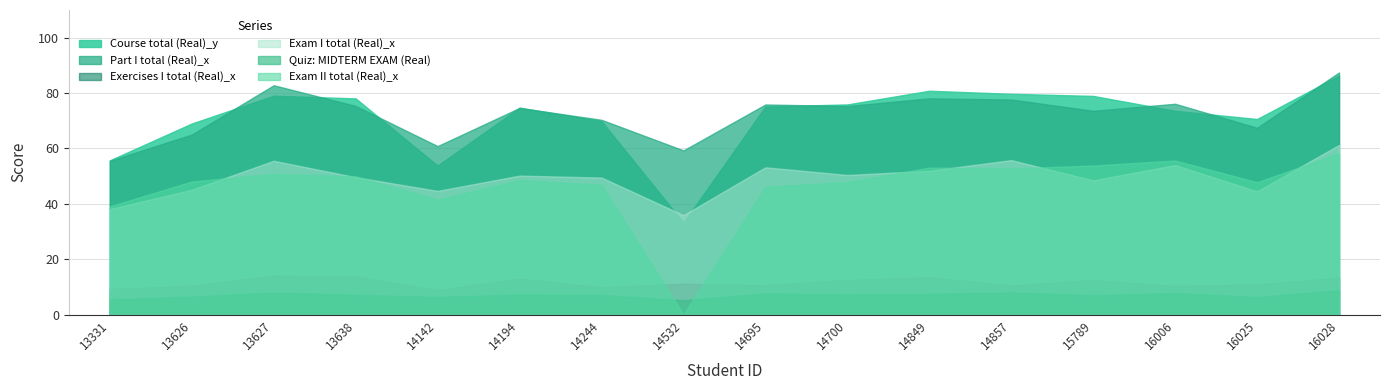

True or false: Exam II total (Real)_x and Course total (Real)_y cross at least once.

False